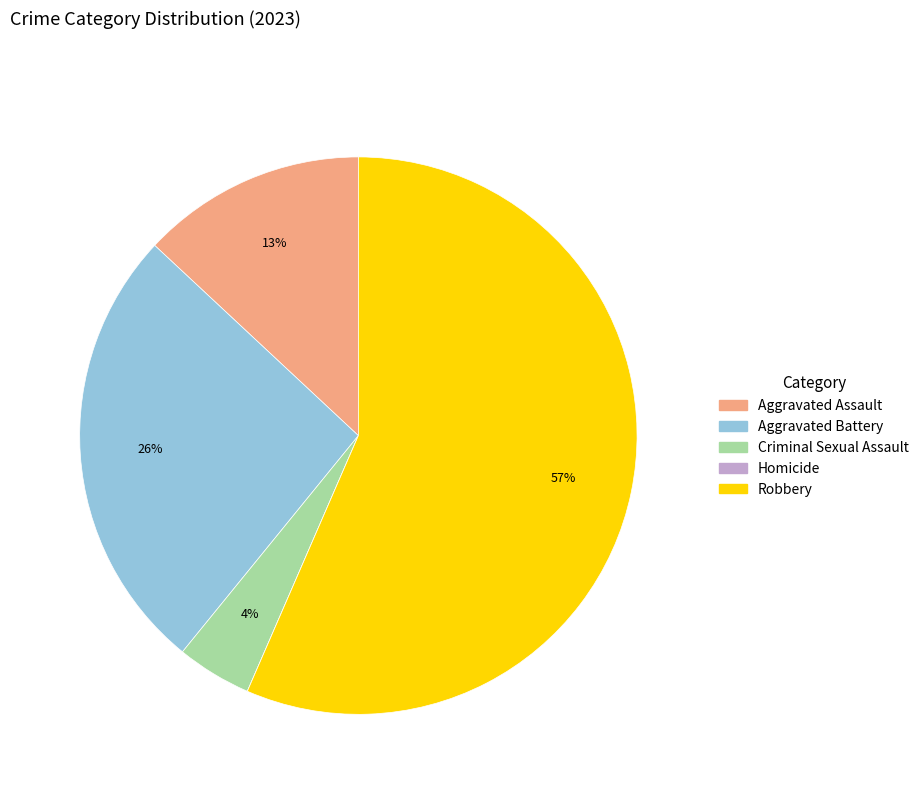

Which slice represents more than half of the pie?

Robbery